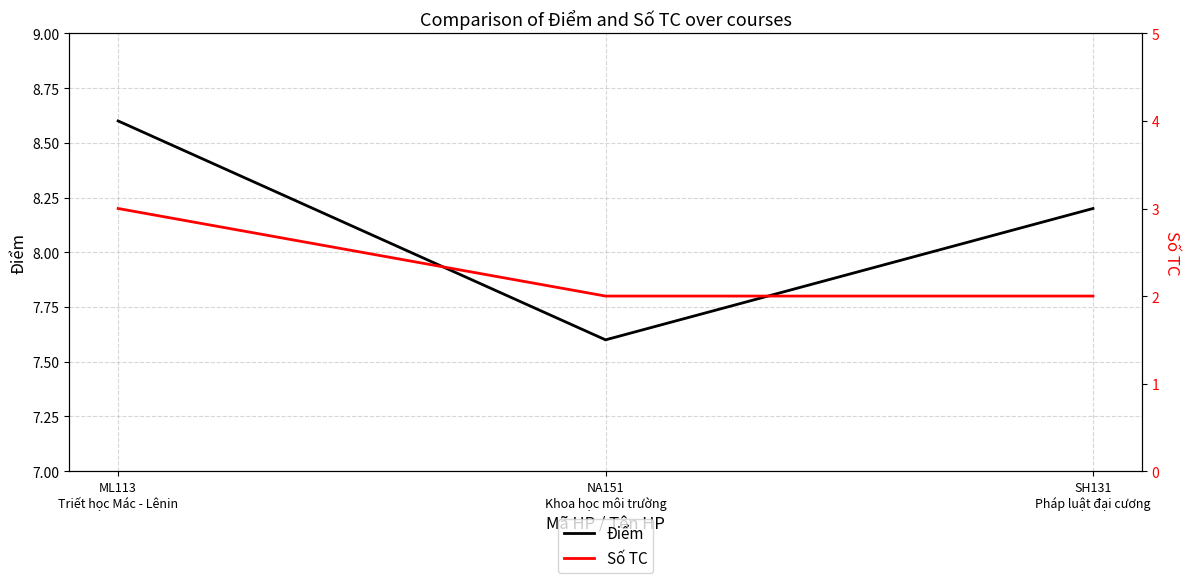

Reading left to right, list all the values displayed in this chart.

Điểm: ML113
Triết học Mác - Lênin=8.6	NA151
Khoa học môi trường=7.6	SH131
Pháp luật đại cương=8.2
Số TC: ML113
Triết học Mác - Lênin=3.0	NA151
Khoa học môi trường=2.0	SH131
Pháp luật đại cương=2.0